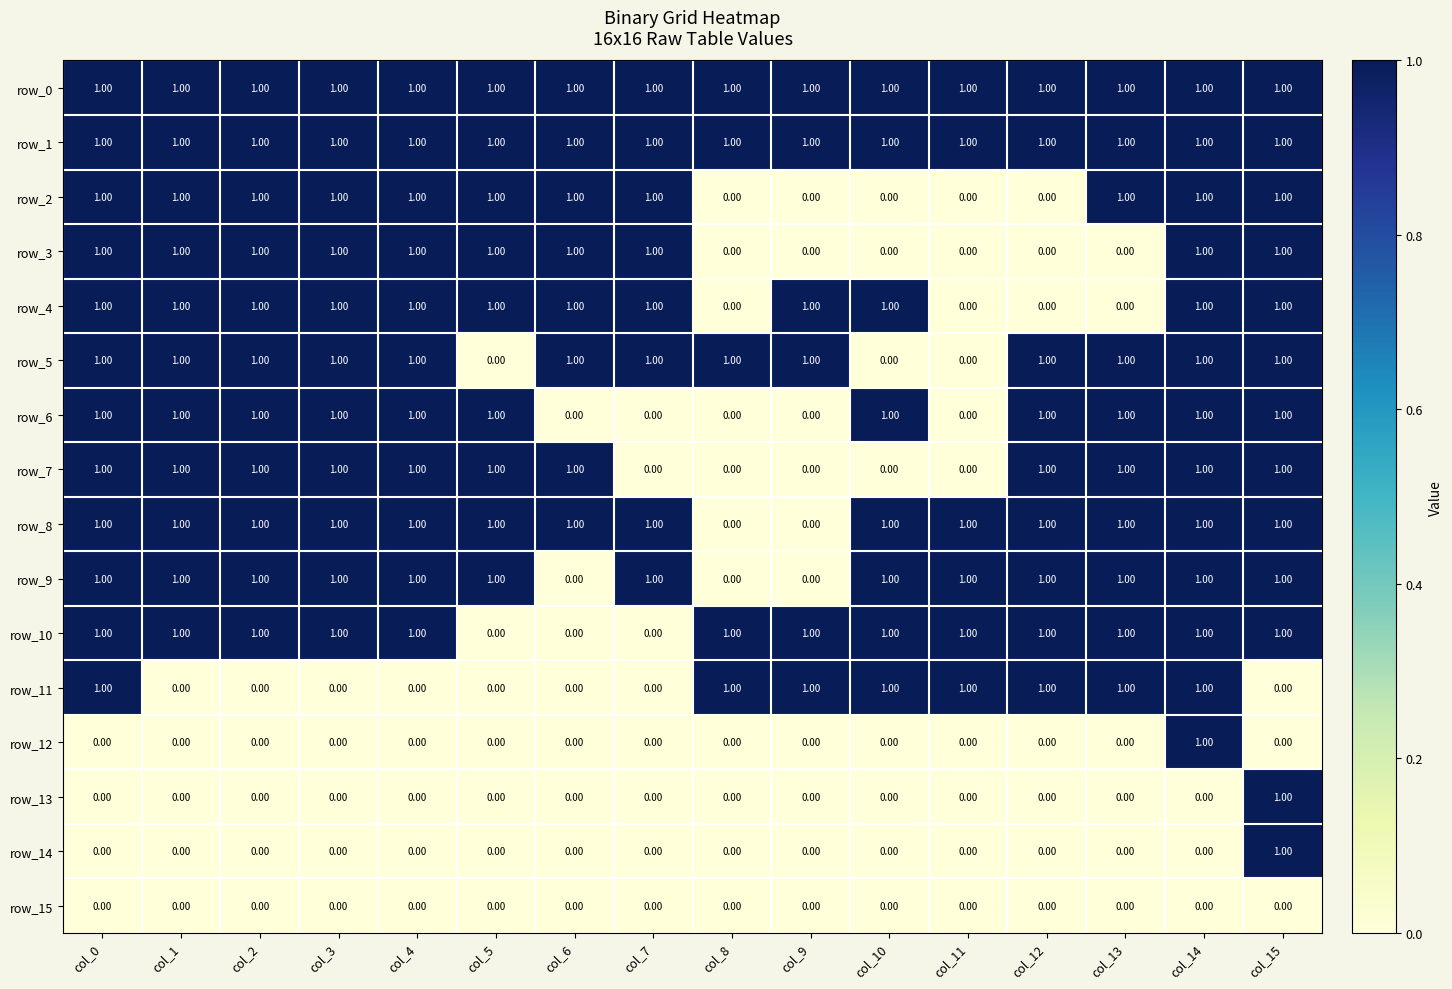

At how many categories does at least one series exceed 0?

16